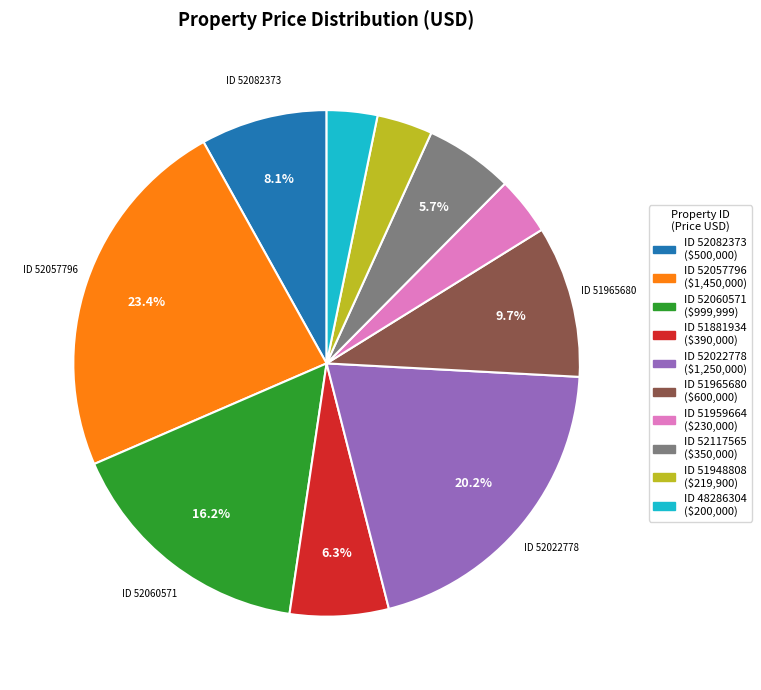

How many segments does this pie chart have?

10